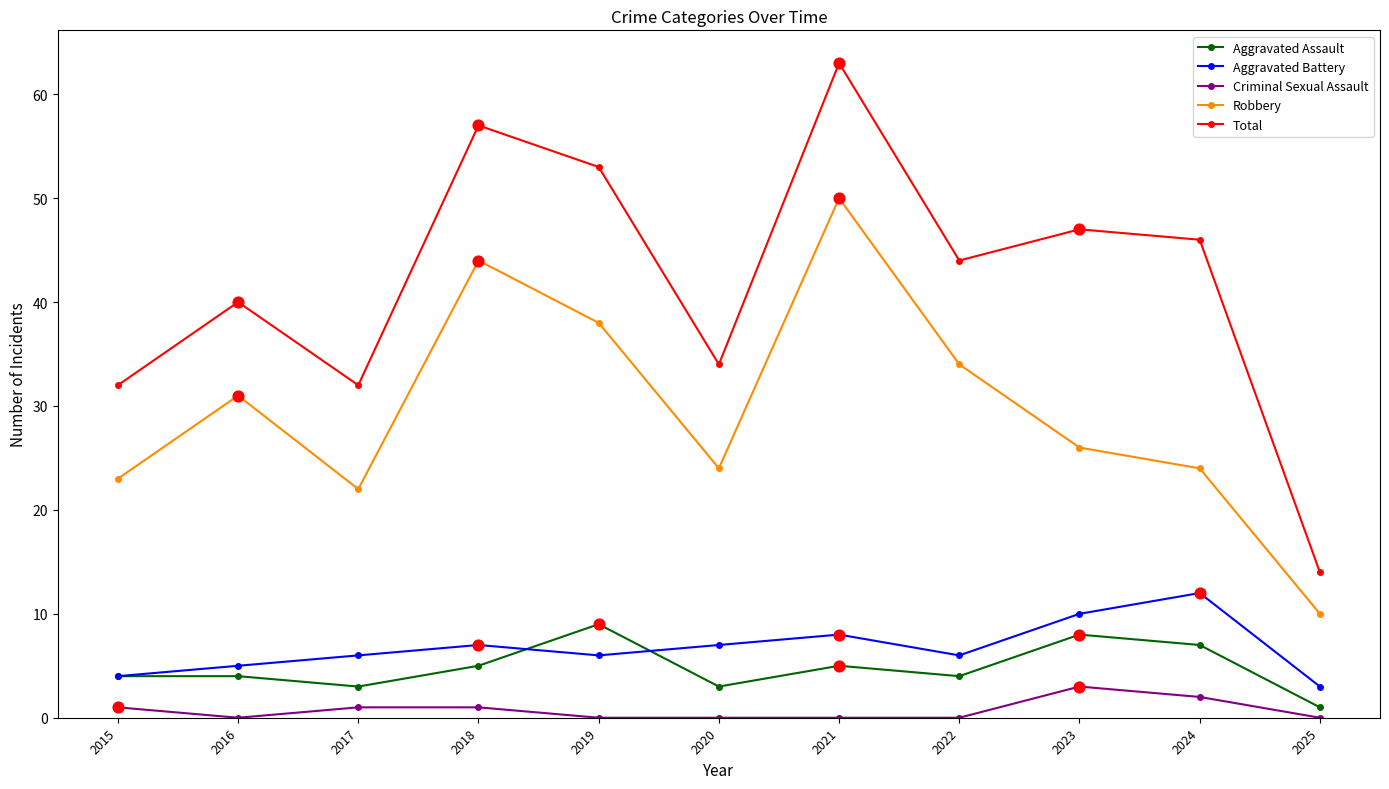

At which category is the sum across all series the highest?

2021